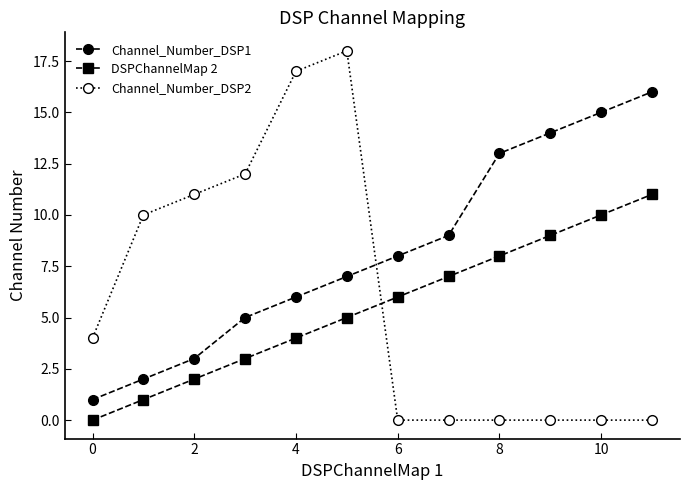

True or false: DSPChannelMap 2 and Channel_Number_DSP1 cross at least once.

False